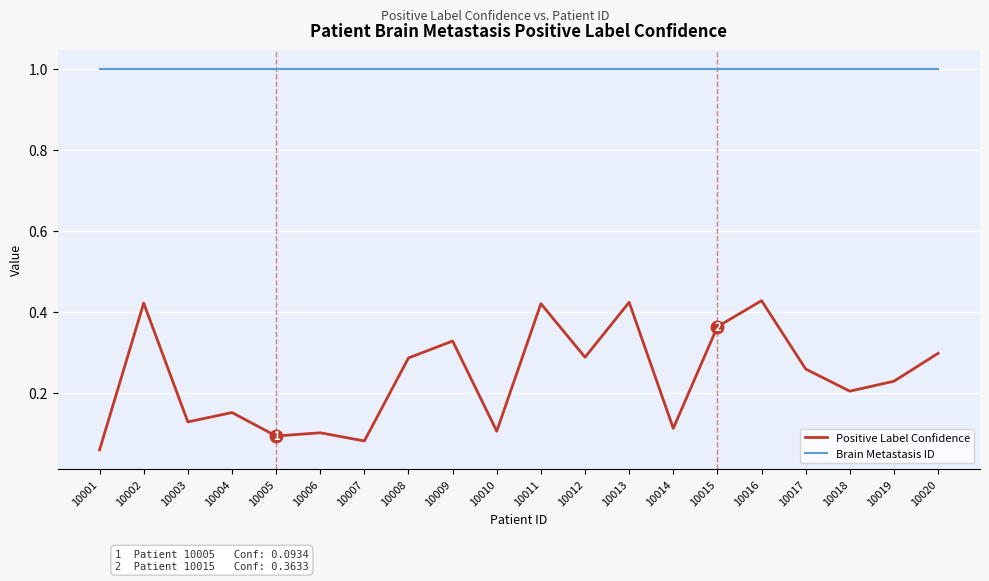

The value of Positive Label Confidence at 10011 is 0.2. True or false?

False